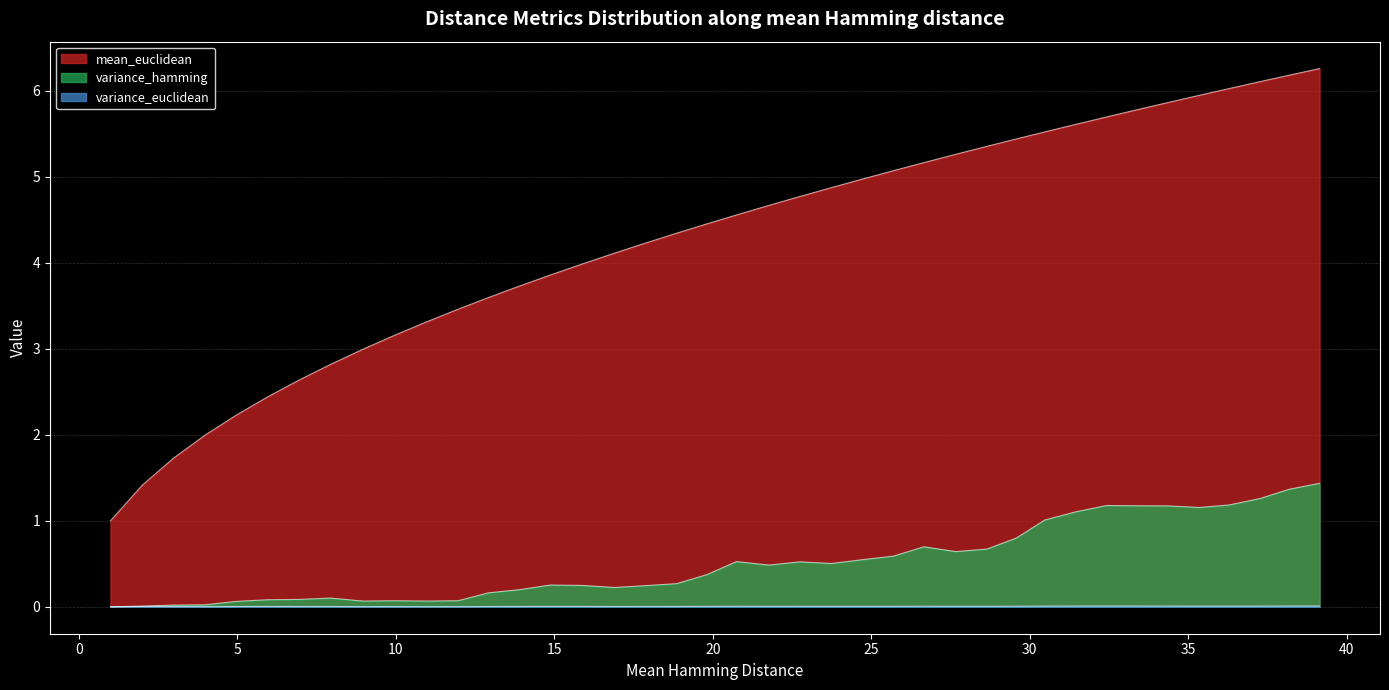

Which series has the widest spread of values?

mean_euclidean